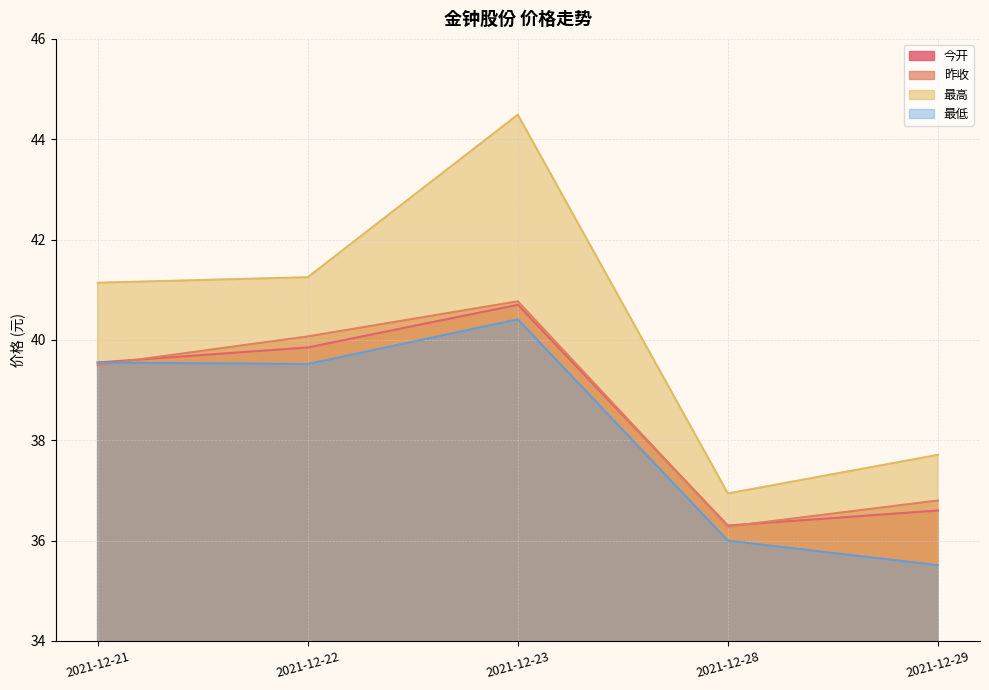

At how many categories does at least one series exceed 36?

5